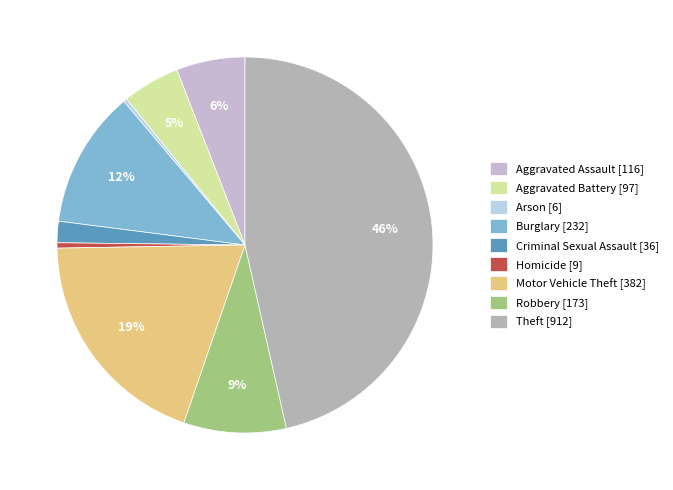

What percentage is the Burglary slice, to the nearest percent?

12%